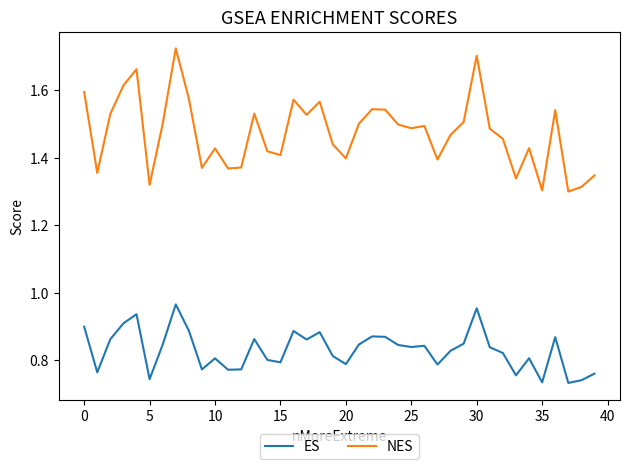

True or false: NES and ES cross at least once.

False